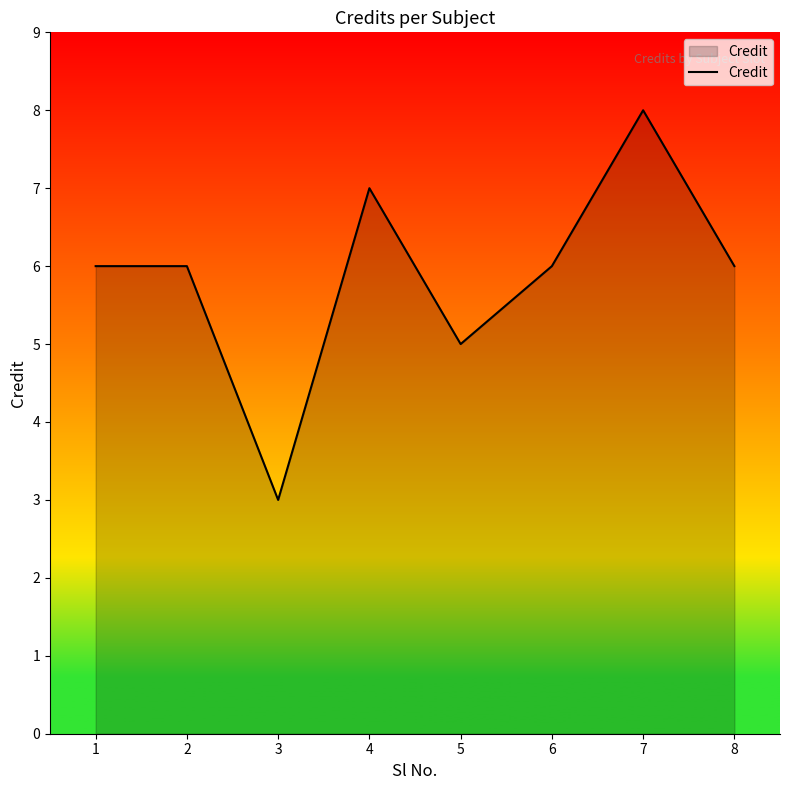

Where is the first local minimum?

3